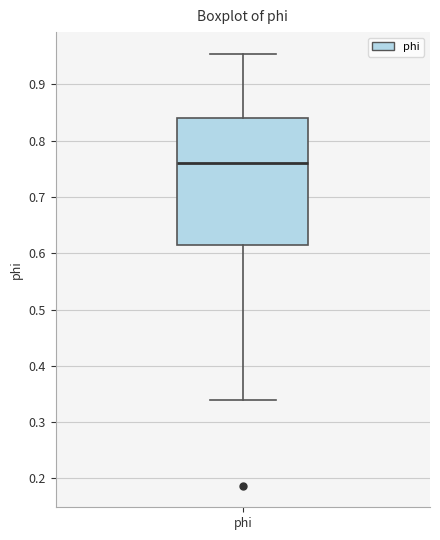

Where does the upper whisker of the box for phi end on the y-axis? The values are not printed on the chart, so give them approximately, as read against the axis.

0.95